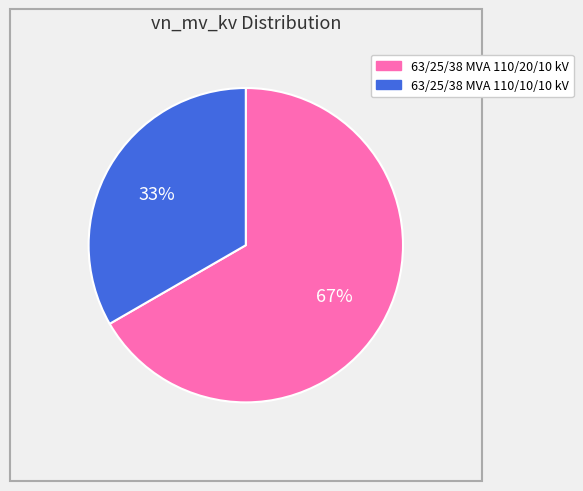

Which slice is the largest?

63/25/38 MVA 110/20/10 kV